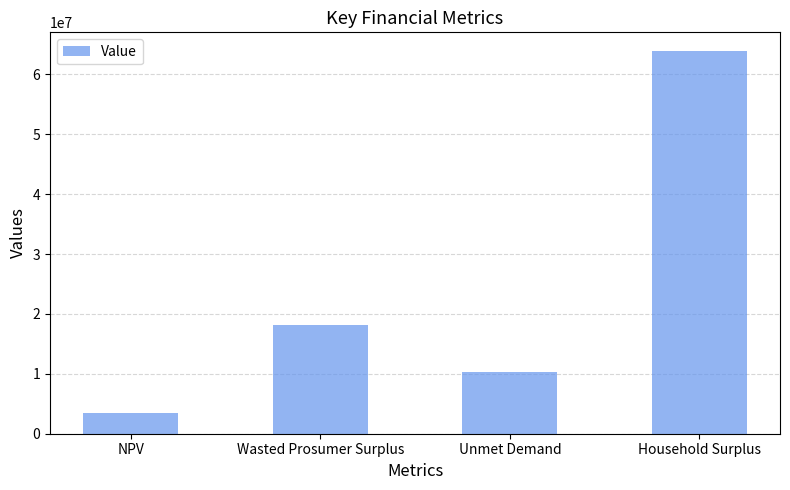

What is the average value?

23898981.6